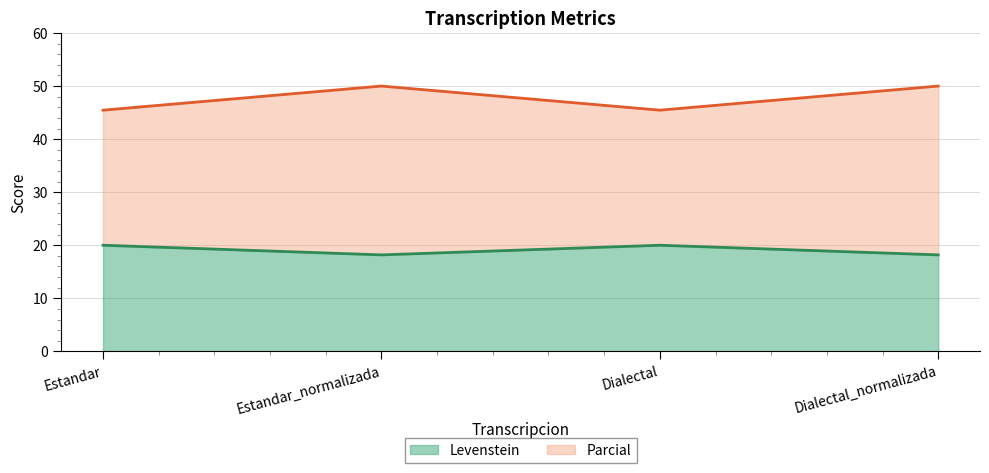

Which has a higher value, Estandar_normalizada or Estandar?

Estandar